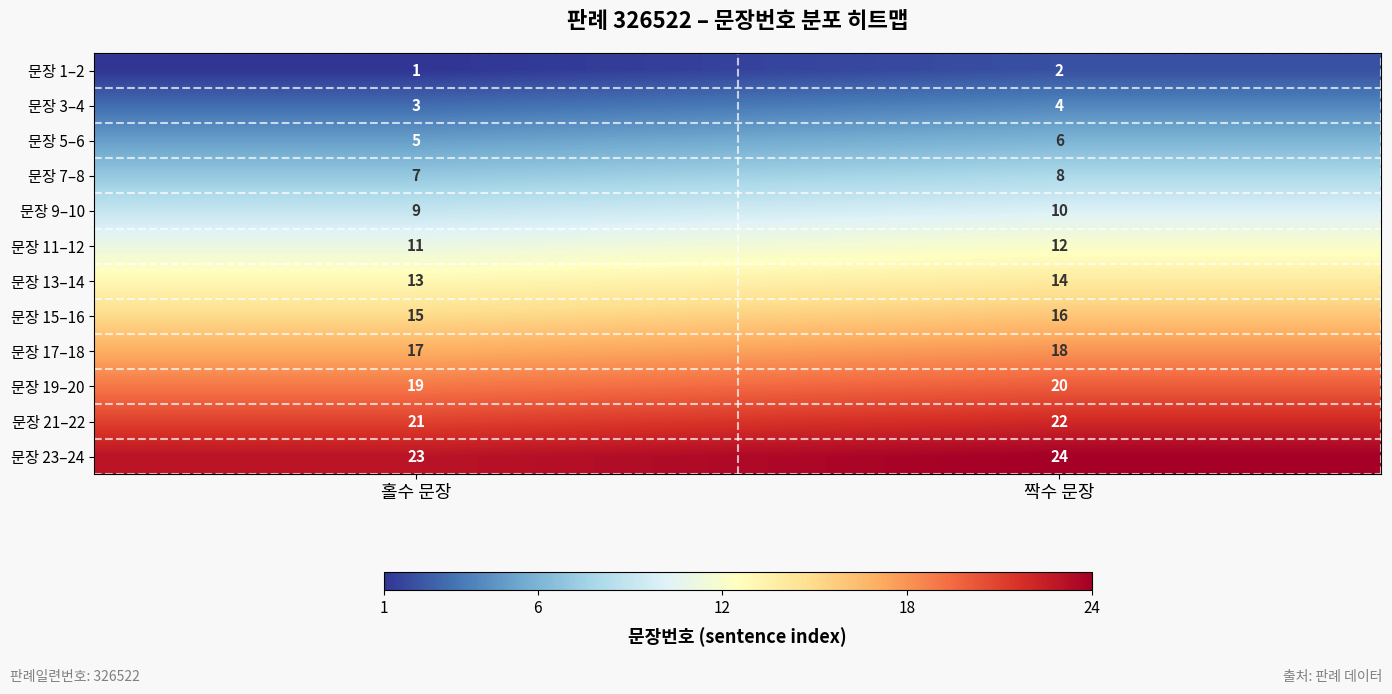

What is the greatest value displayed?

24